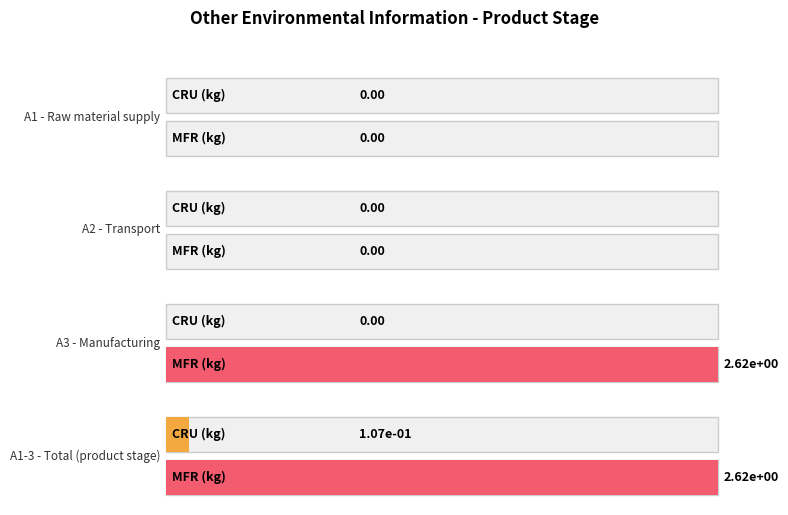

How many data points in CRU (kg) are above 0?

1